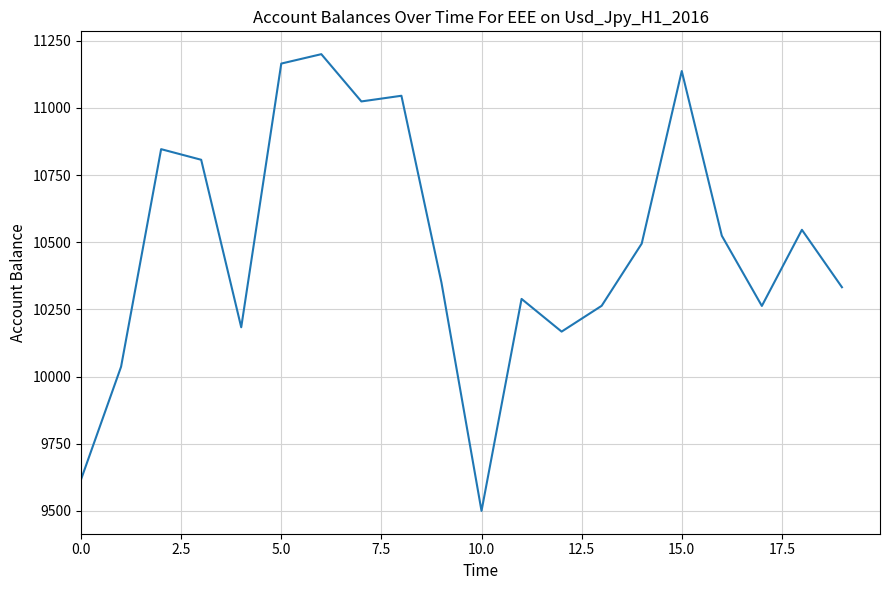

What is the greatest value displayed?

11200.0